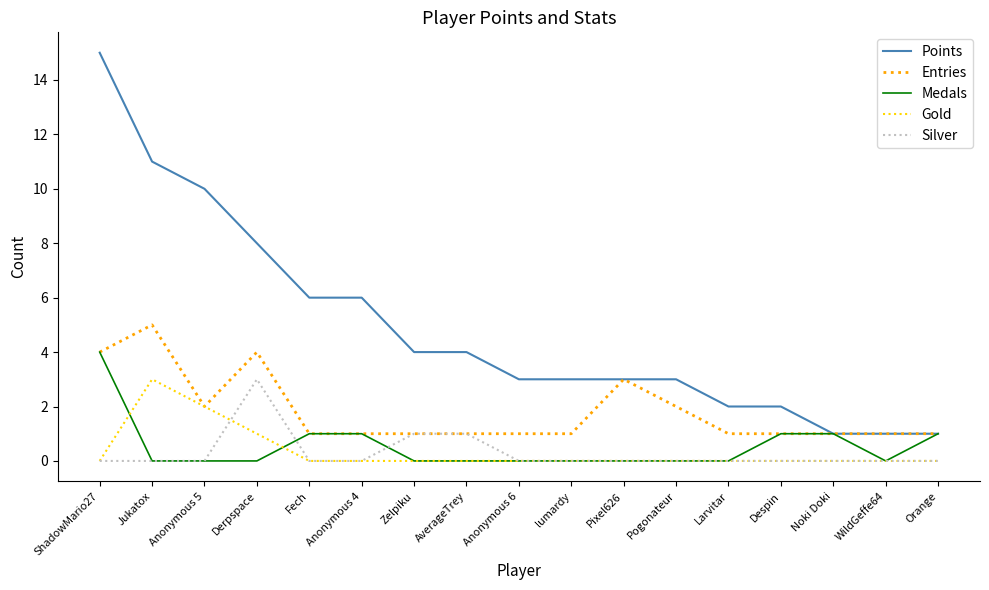

What position from the left is AverageTrey?

8